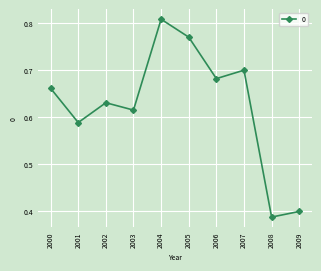

Which category has the highest value across all series?

2004